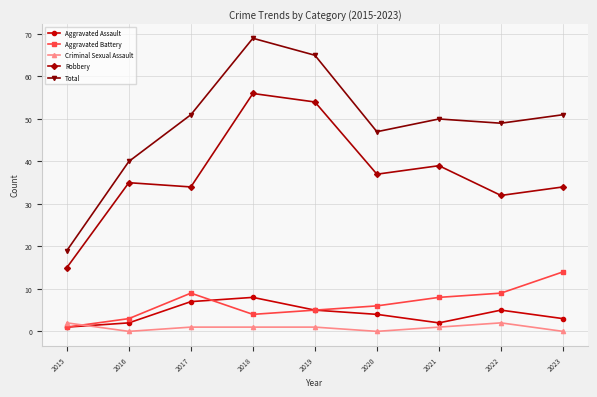

Read the Aggravated Assault value at 2022.

5